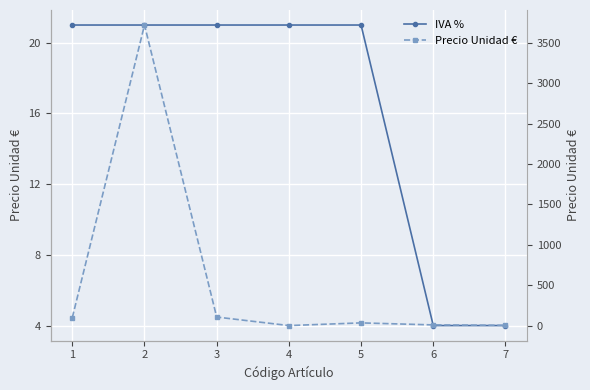

True or false: IVA % has a value of 21.0 at 5.

True